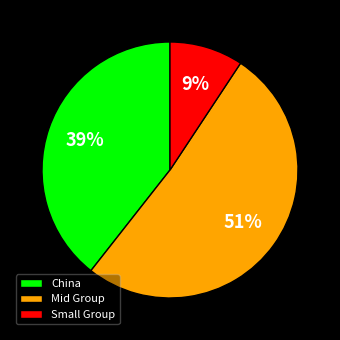

Is the sum of China and Small Group greater than half?

No